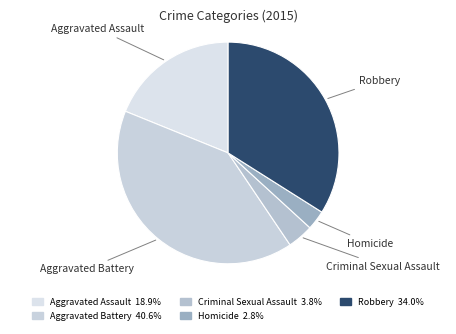

Does any single category account for the majority?

No